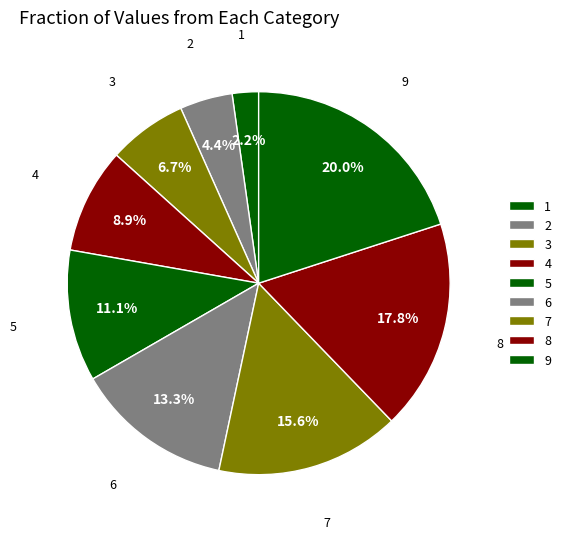

Does 7 represent more than half of the total?

No